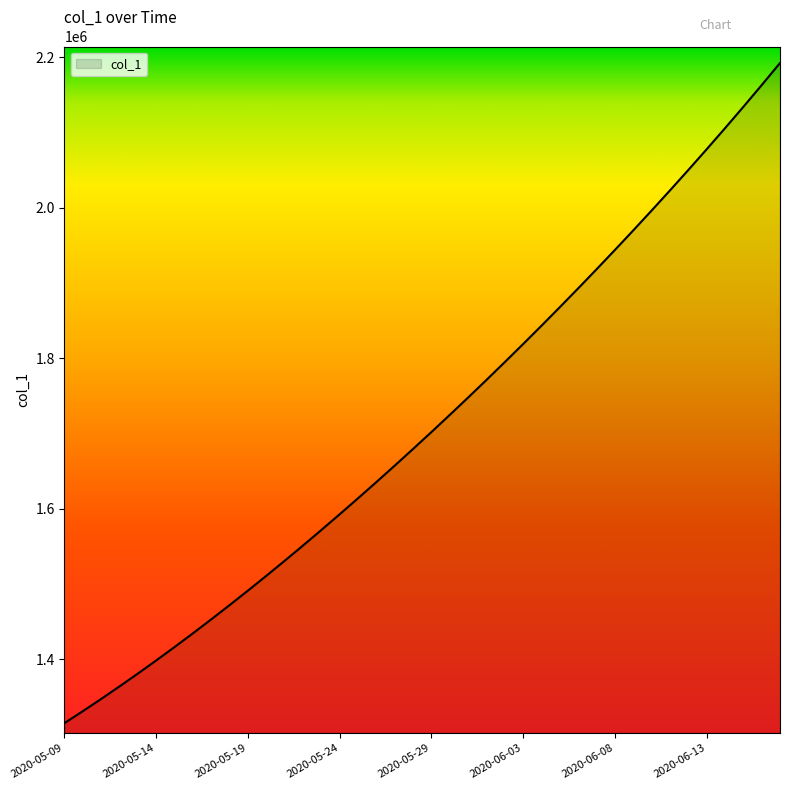

What is the sum of all values?

68481351.5